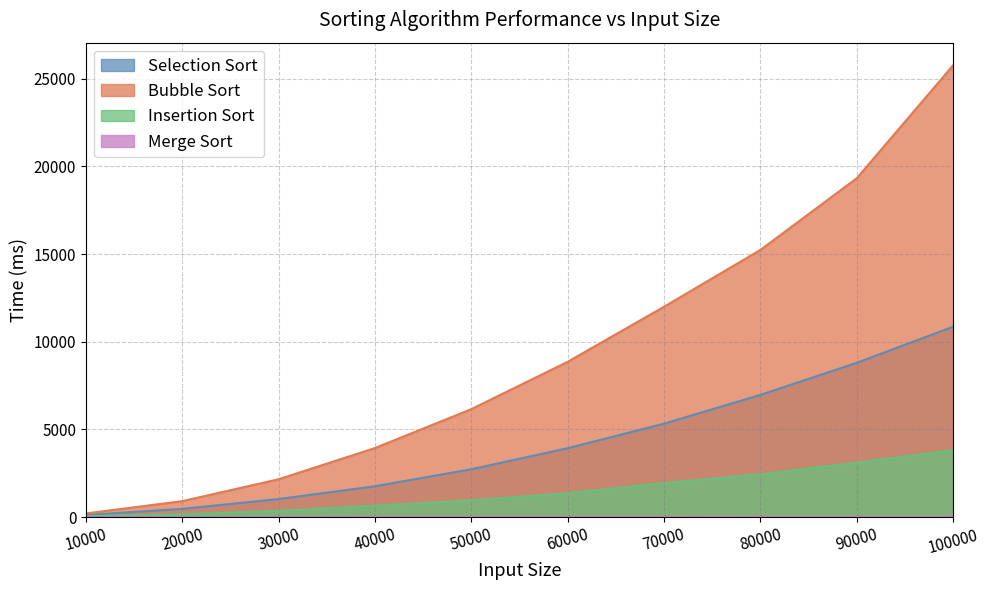

What is the difference between the Insertion Sort values at 80000 and 10000?

2390